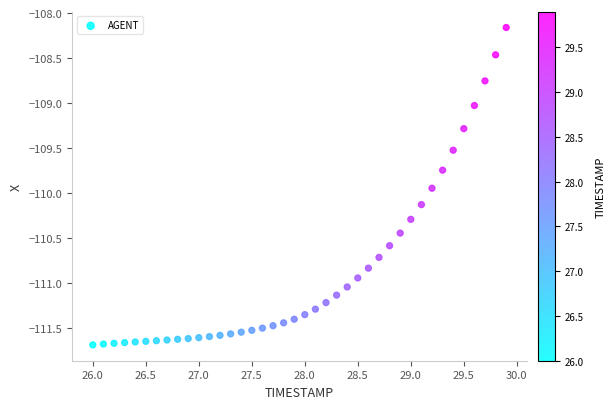

What is the range of Y values (max minus min)?

3.5